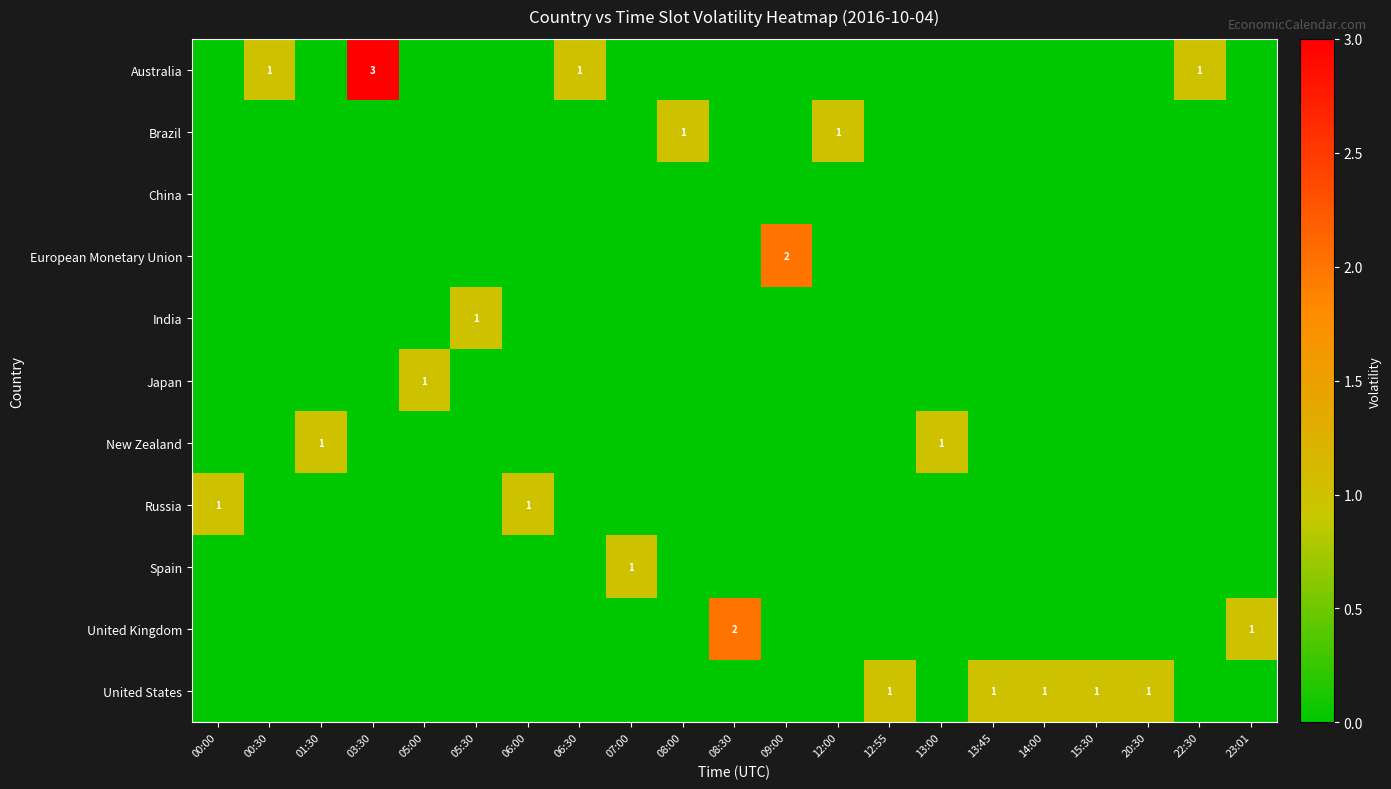

What is the difference between the maximum and minimum values in the row_3 series?

2